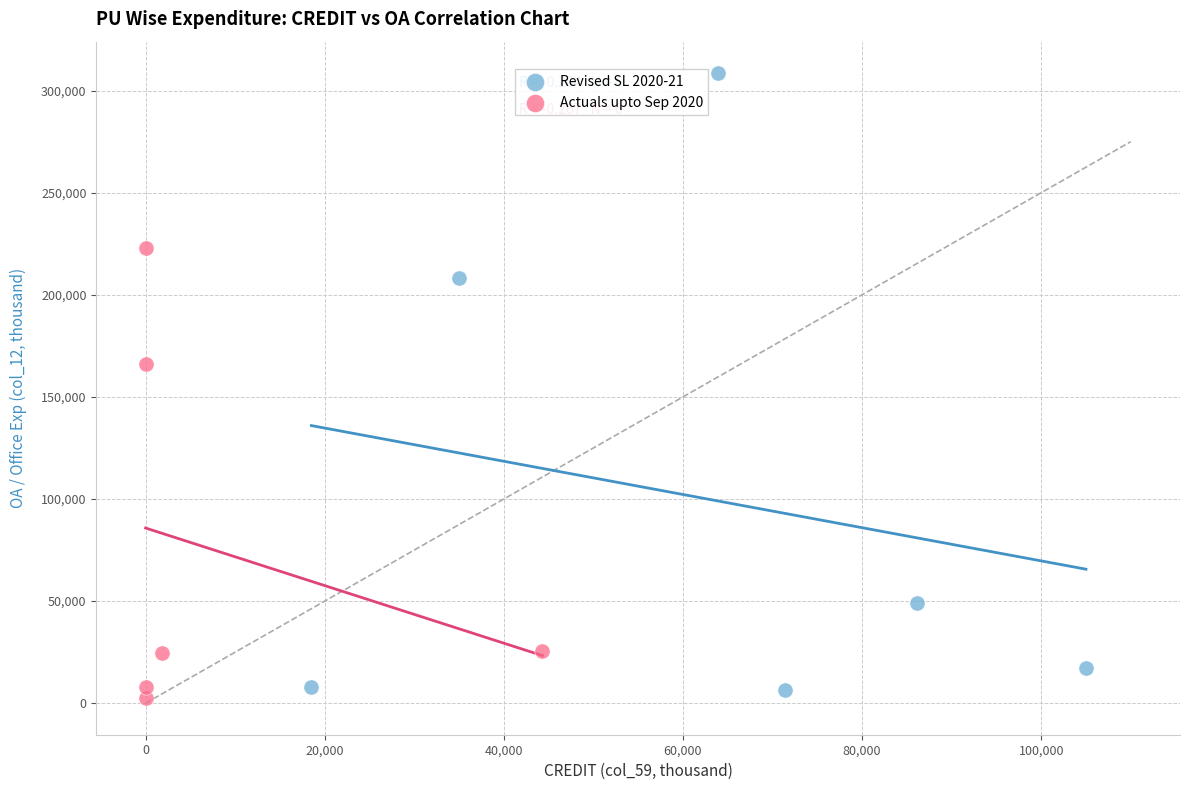

Which series reaches the maximum Y coordinate?

Revised SL 2020-21